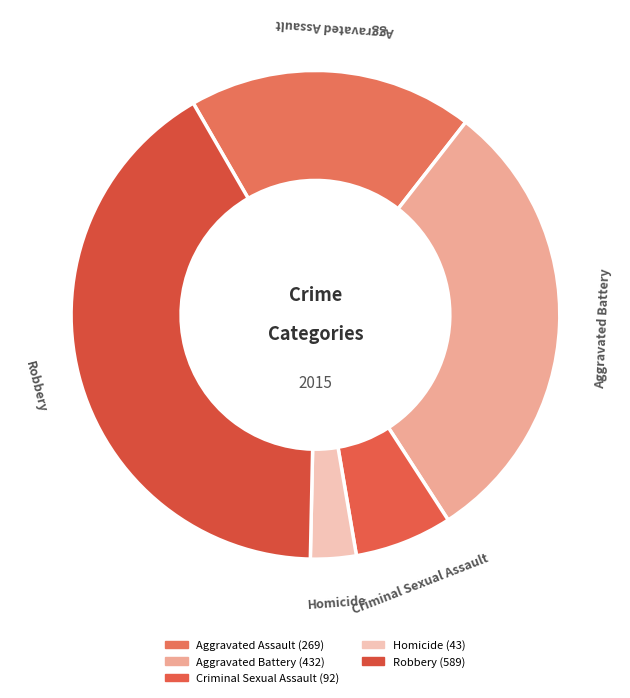

Which category has the smallest portion of the pie?

Homicide